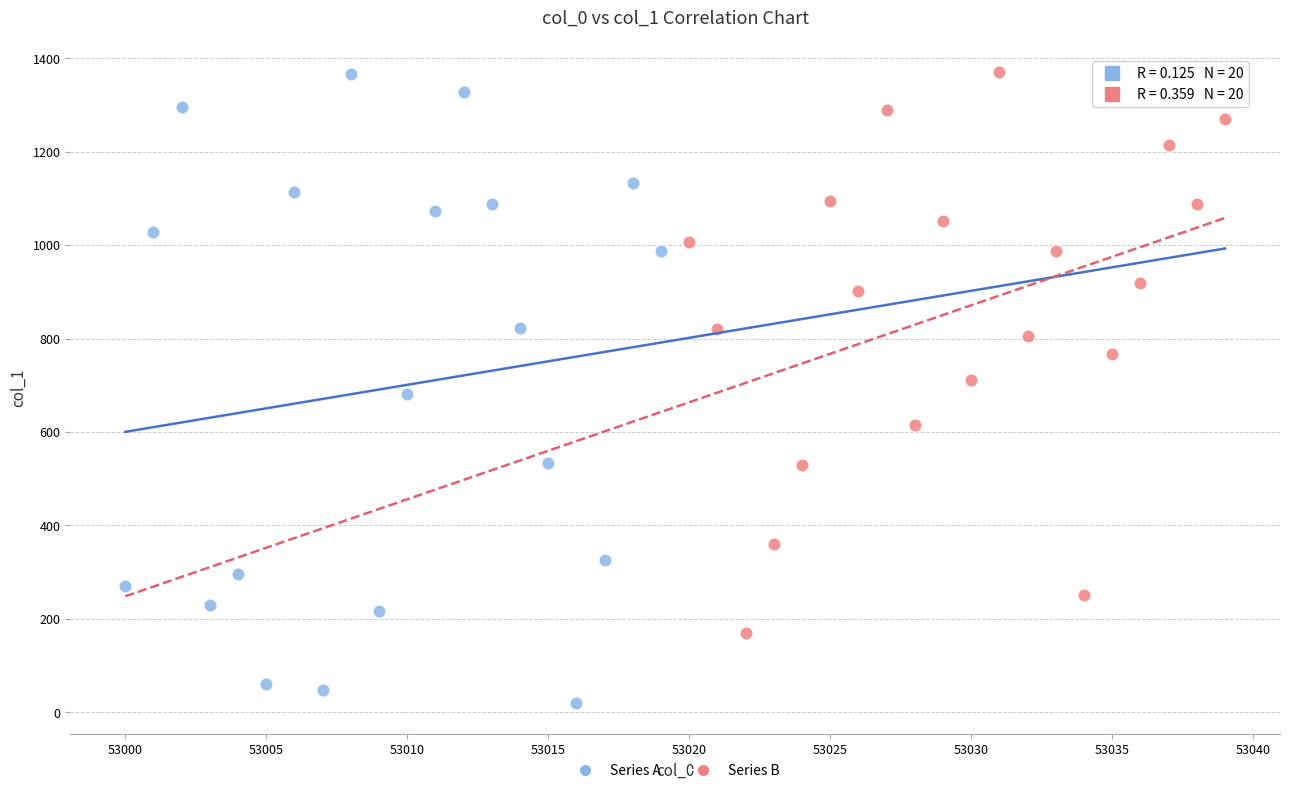

Which series reaches the minimum Y coordinate?

Series A